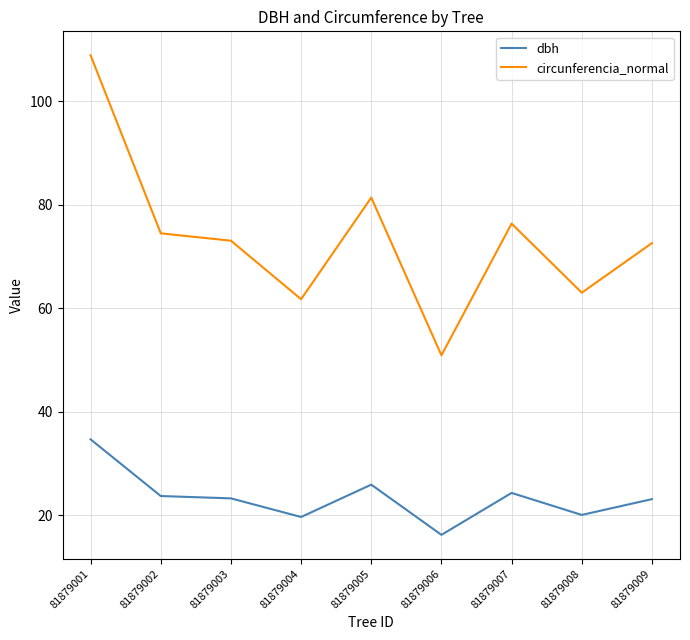

The dbh series shows 13.5 at 81879002. True or false?

False